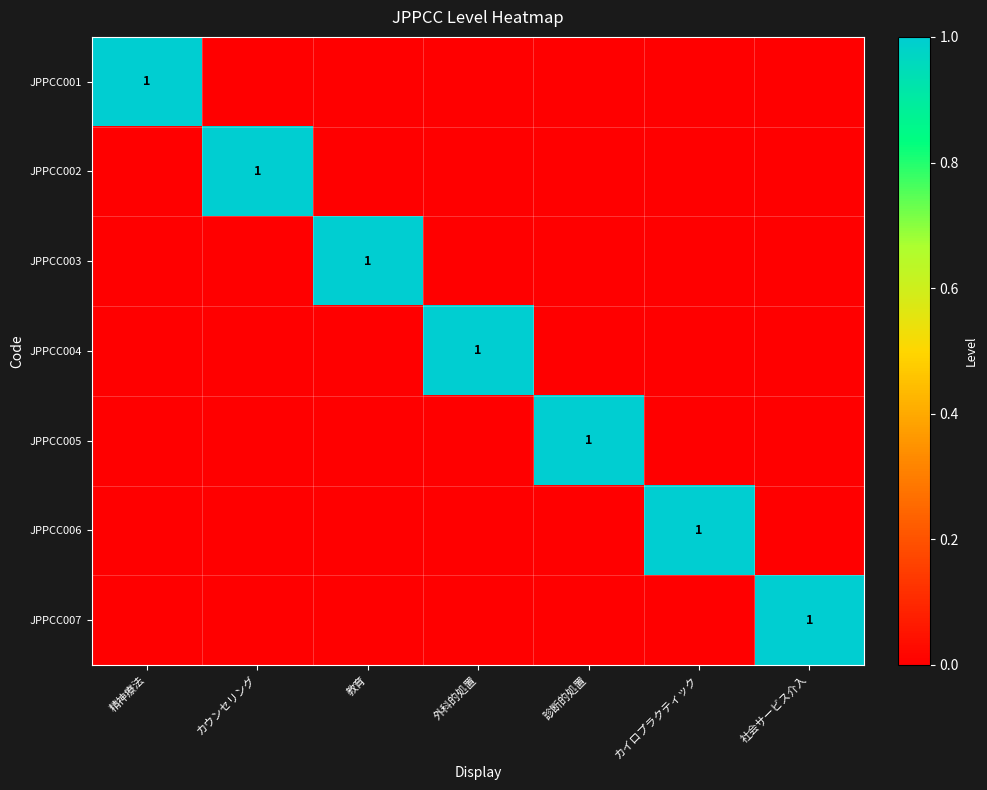

Which has a higher value, 外科的処置 or カイロプラクティック?

外科的処置